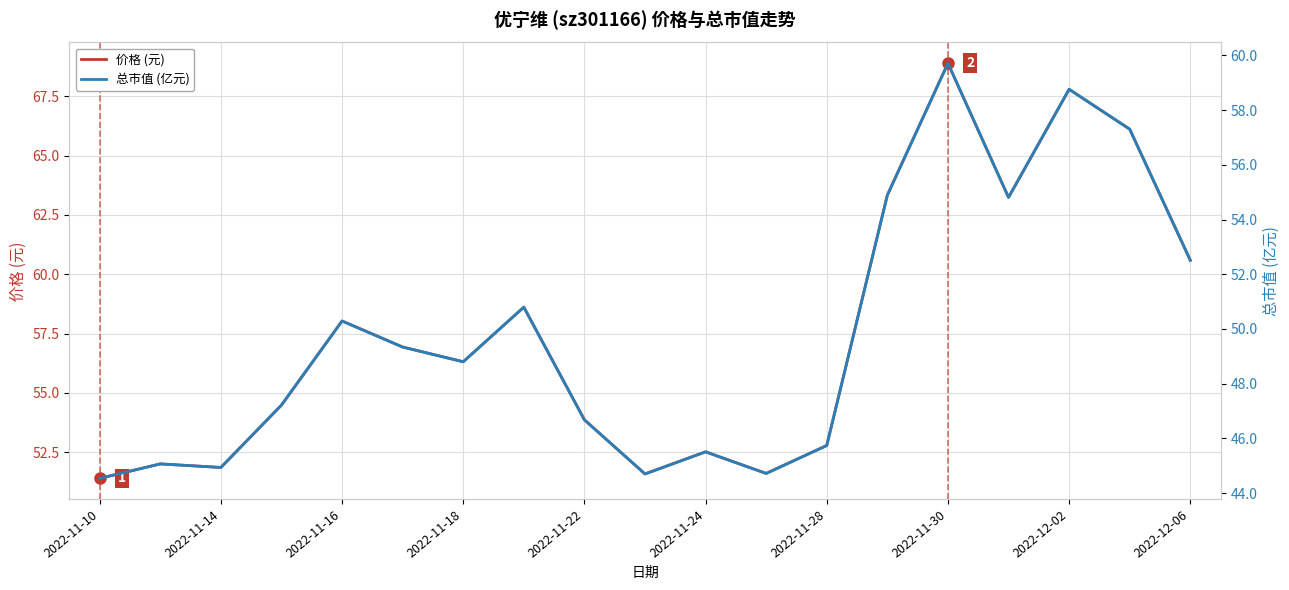

Which series has the largest range (max minus min)?

价格 (元)